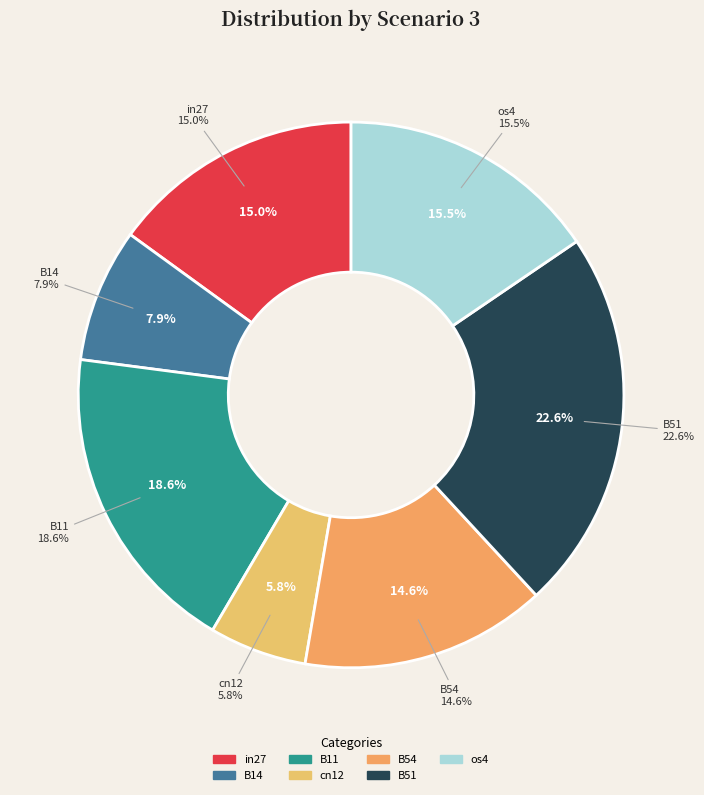

Is there any slice that represents more than half of the pie?

No